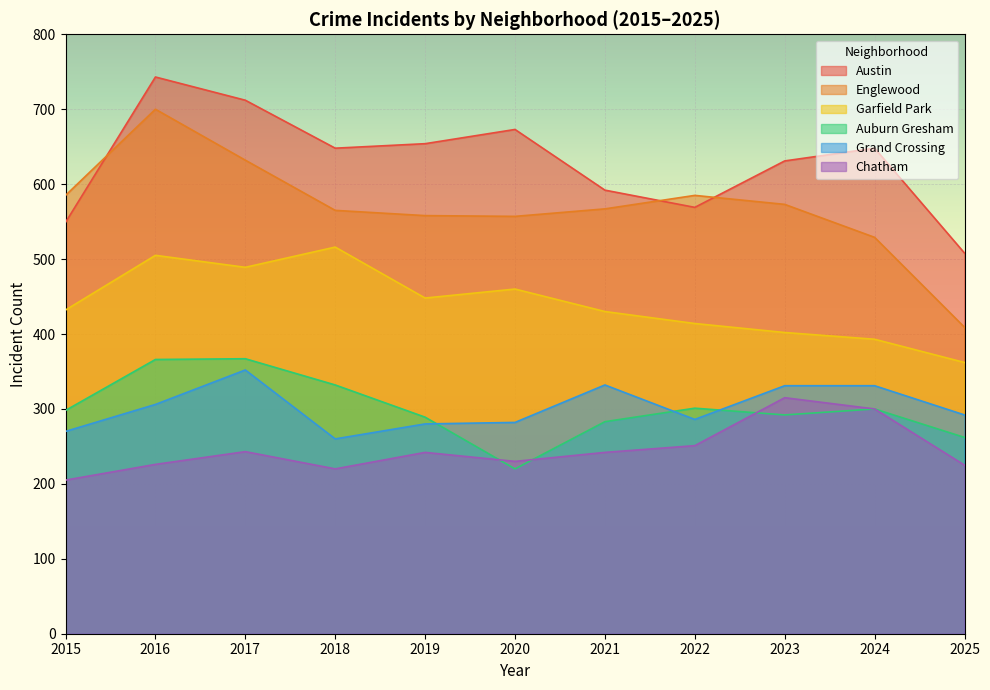

Which category has the lowest value across all series?

2015